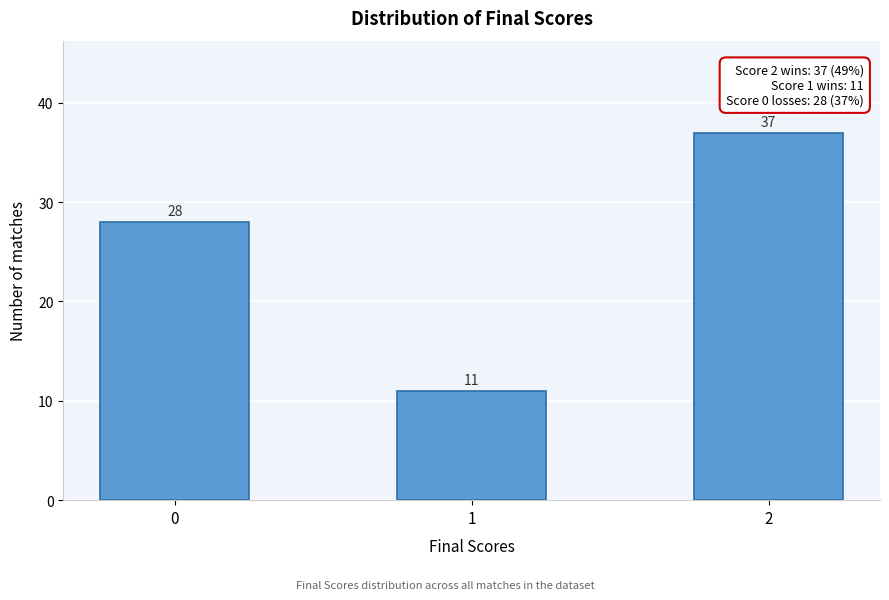

Reading right to left, what are all the values shown in this chart?

2=37	1=11	0=28